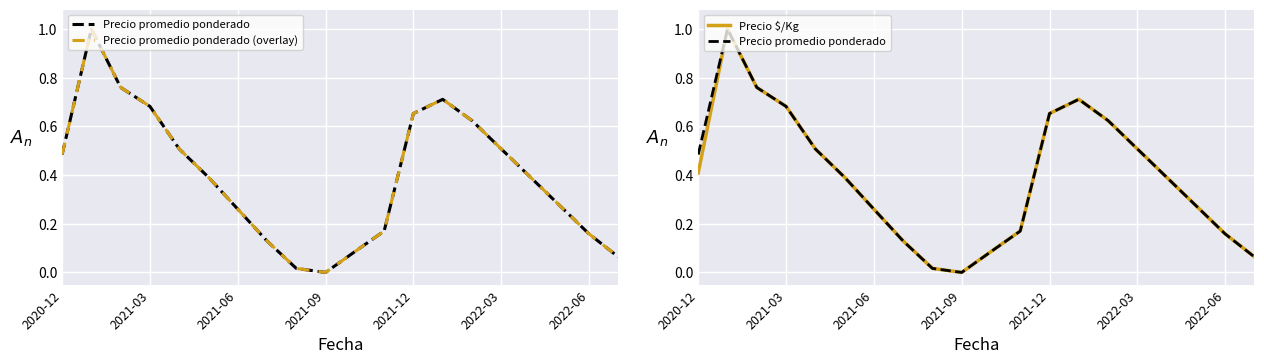

What is the average value of the Precio $/Kg series?

0.4